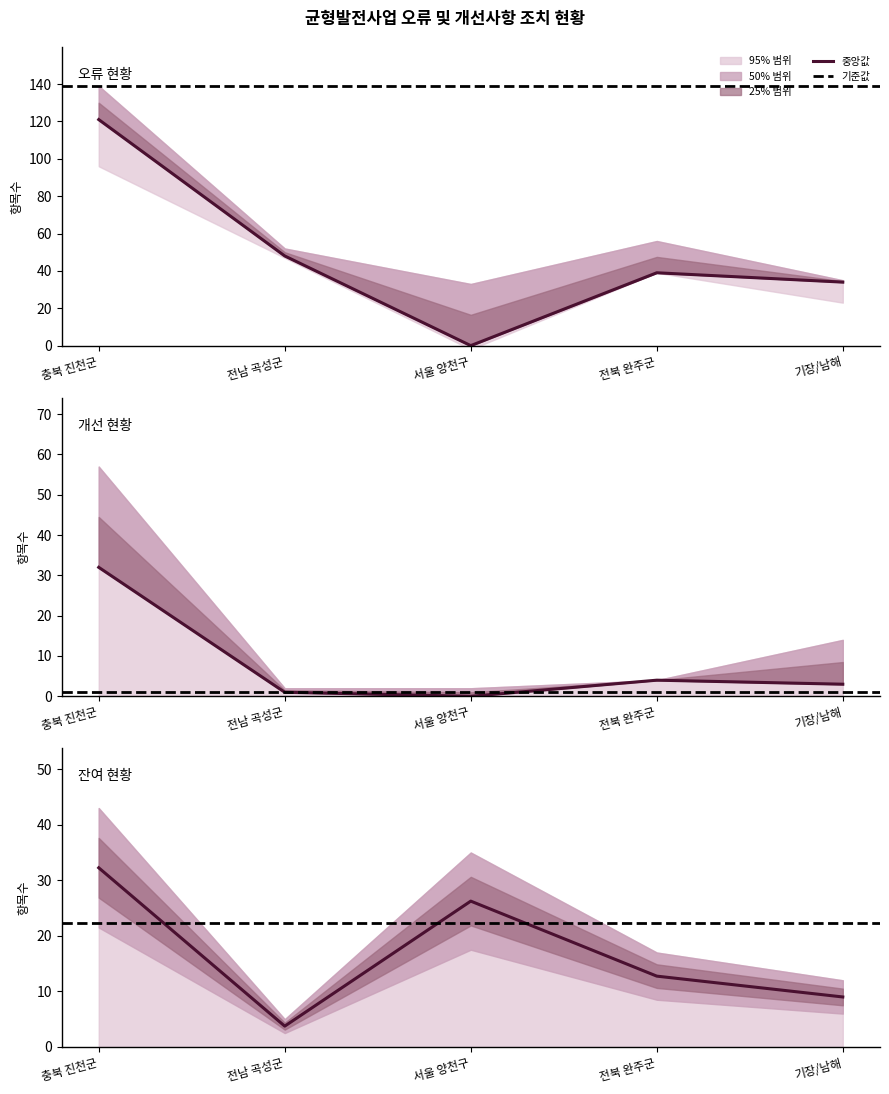

What is the value of the 개선항목수 point at the 2nd from the left?

1.0